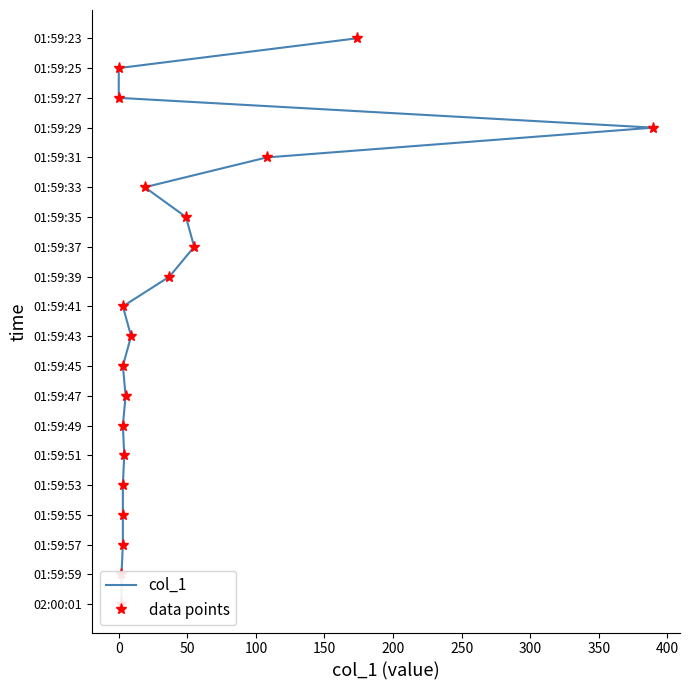

At 250, list the series in order from largest to smallest.

col_1, data points